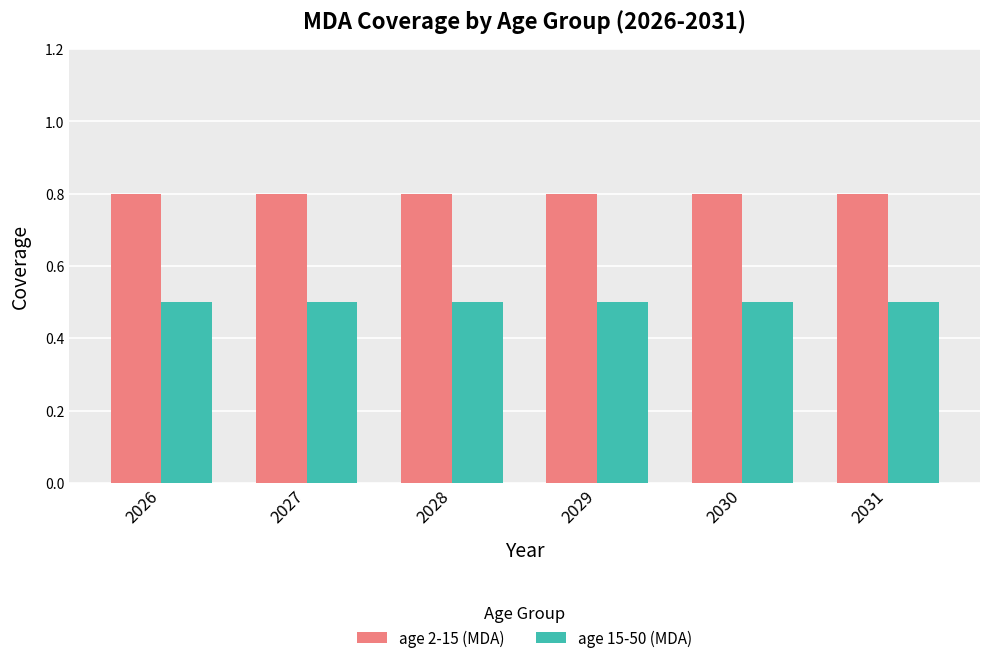

What are all the series names shown in the legend?

age 2-15 (MDA), age 15-50 (MDA)